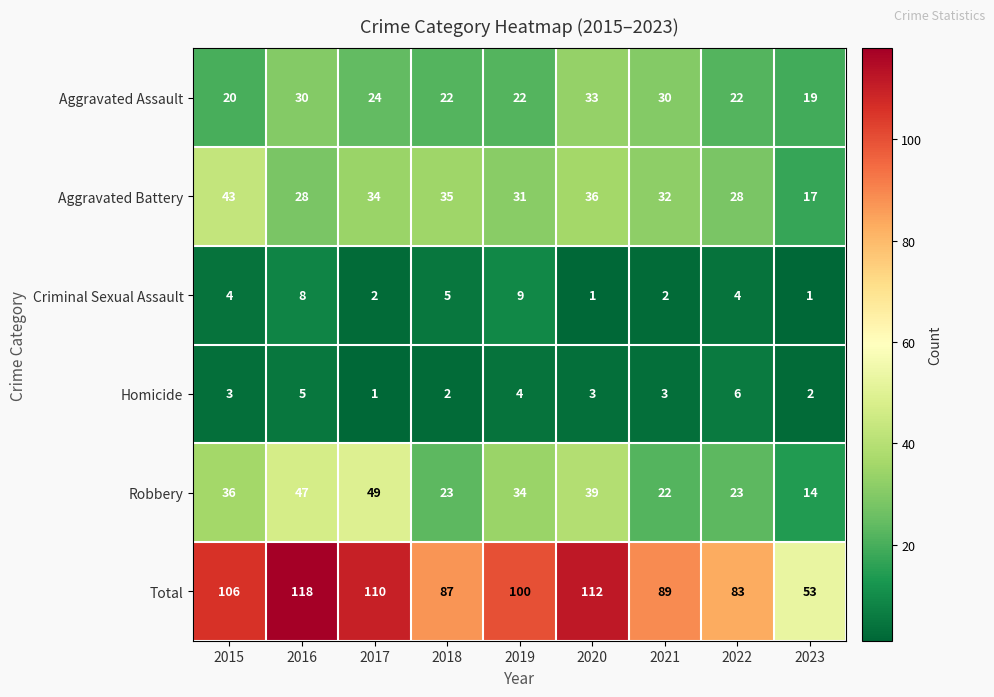

Rank the series at 2016 from lowest to highest value.

Homicide, Criminal Sexual Assault, Aggravated Battery, Aggravated Assault, Robbery, Total